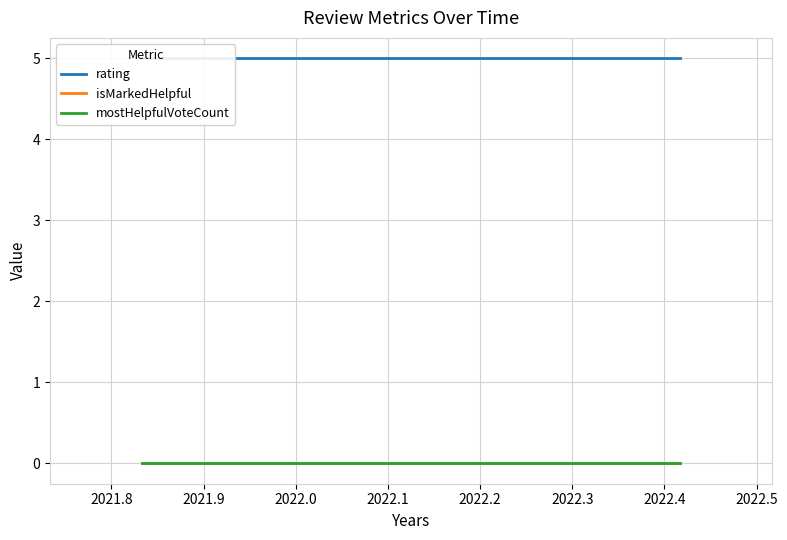

What is the average value of the rating series?

5